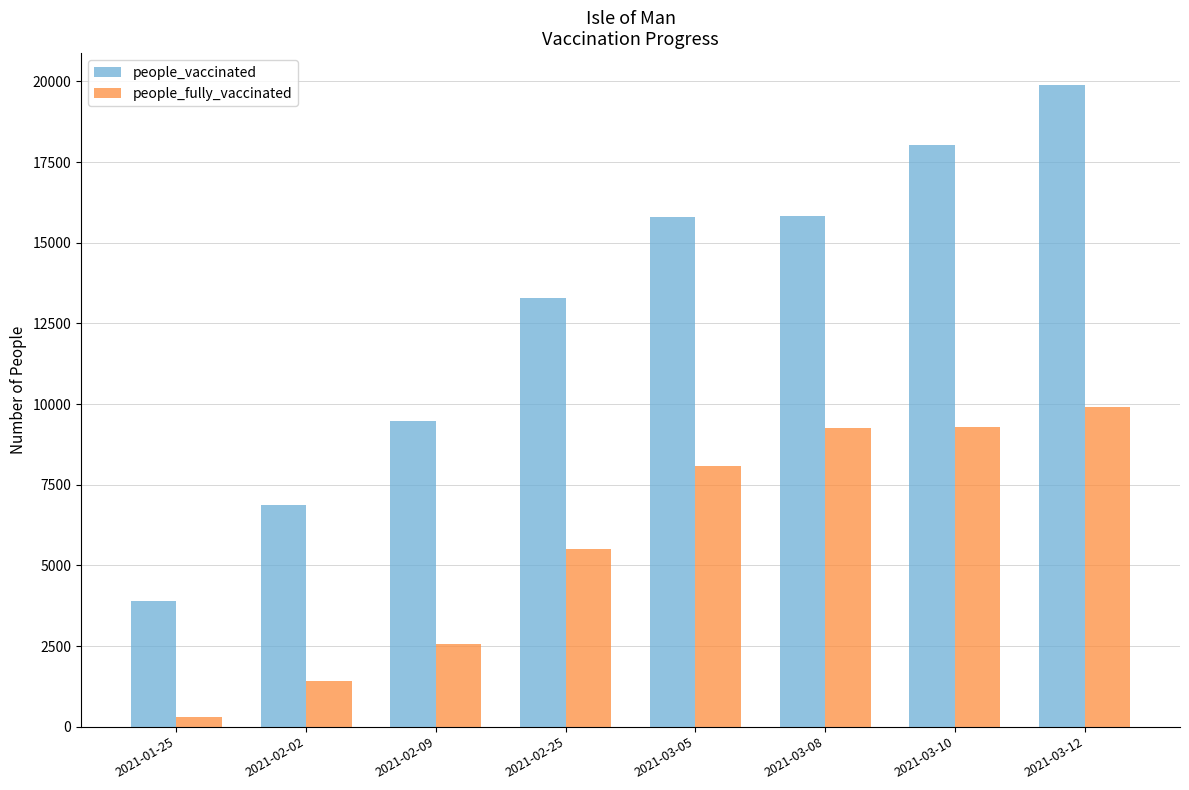

What is the spread (max minus min) of values at 2021-02-25?

7777